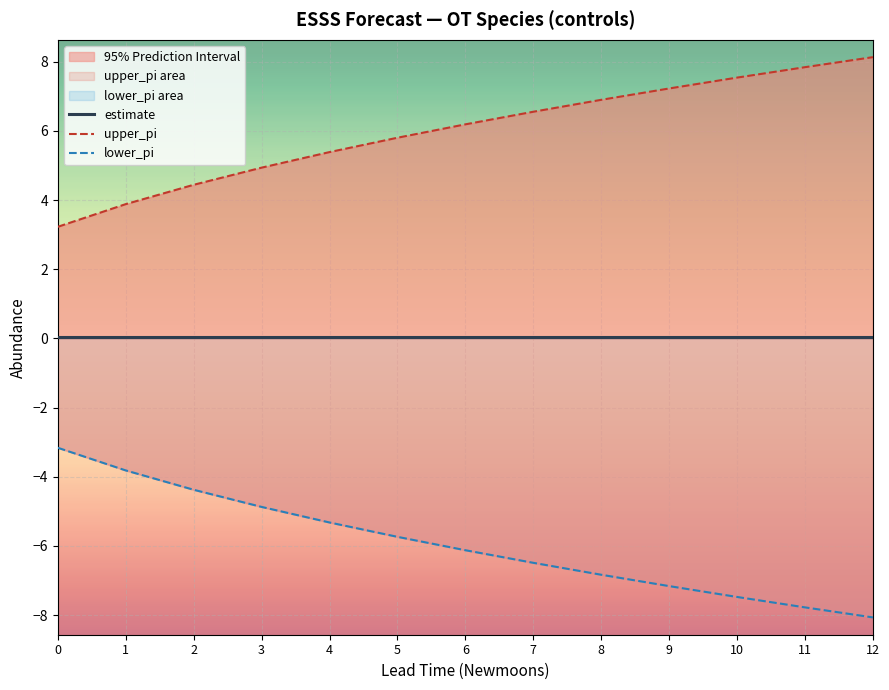

What is the sum of the upper_pi values at 8 and 10?

14.4